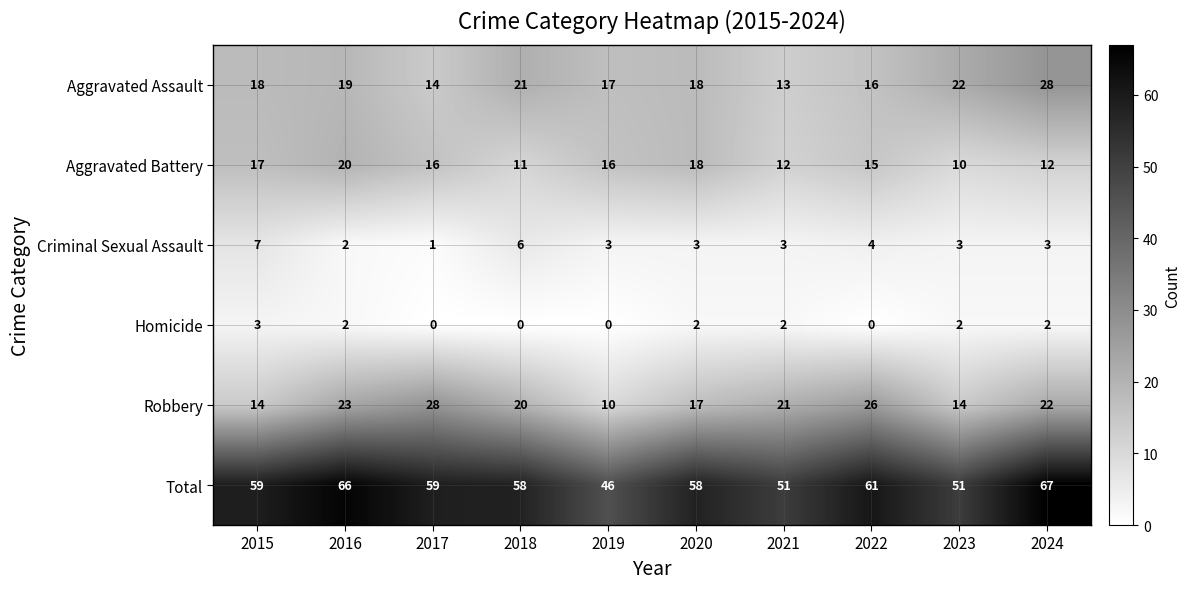

At how many categories does at least one series exceed 32?

10